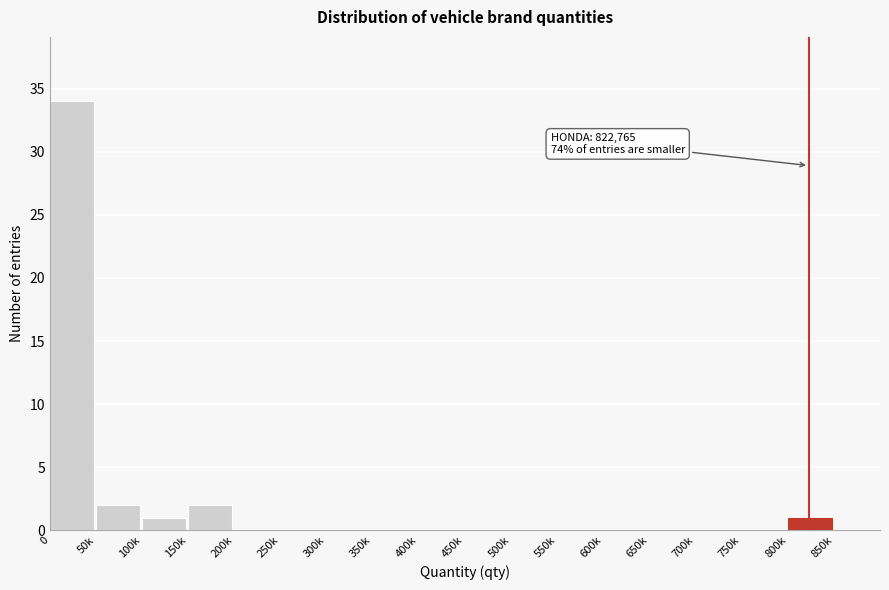

Reading left to right, what are all the values shown in this chart?

0=34	50k=2	100k=1	150k=2	200k=0	250k=0	300k=0	350k=0	400k=0	450k=0	500k=0	550k=0	600k=0	650k=0	700k=0	750k=0	800k=1	850k=0